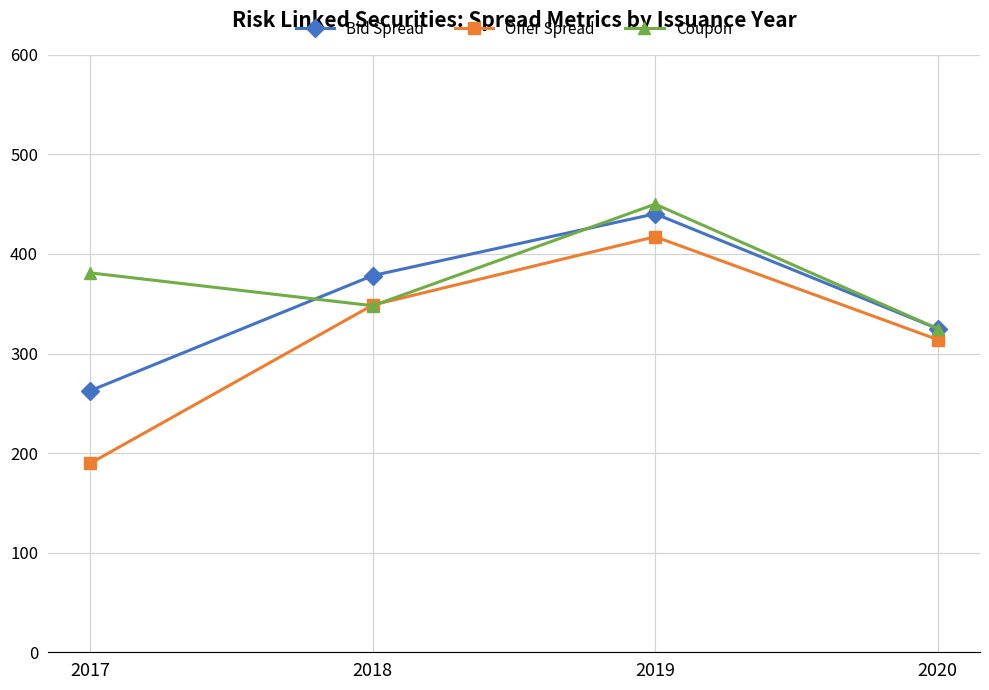

At which category does Coupon reach its first local valley?

2018